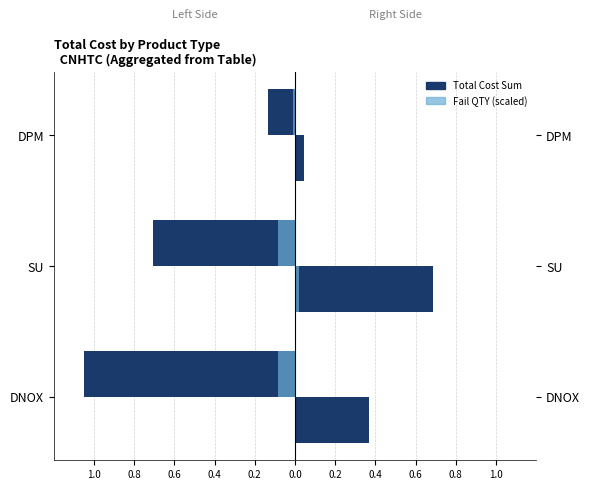

Which series has the largest range (max minus min)?

Total Cost Sum (2023)